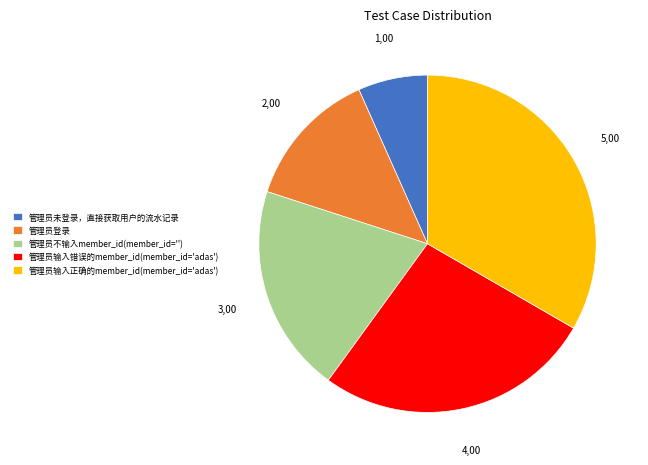

The 管理员输入正确的member_id(member_id='adas') slice represents 33% of the pie. True or false?

True